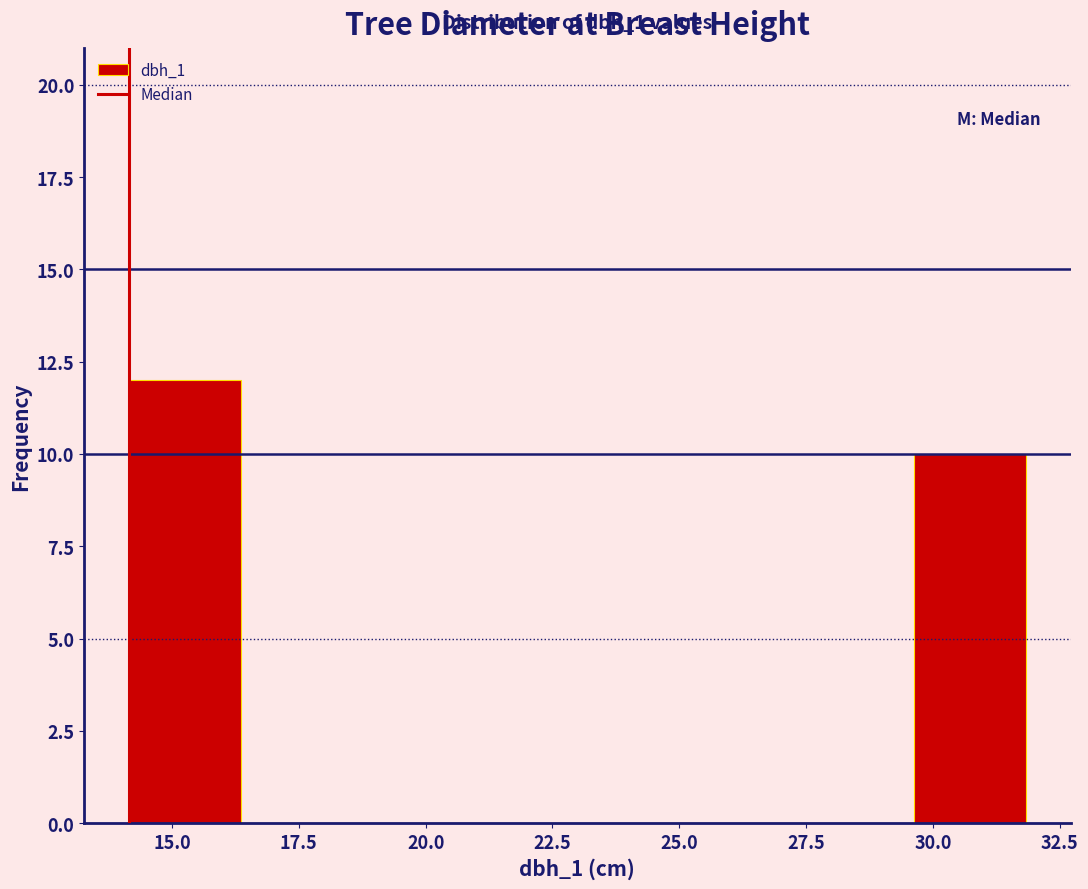

Over which range of the x-axis is the bar tallest?

14.0 to 16.5